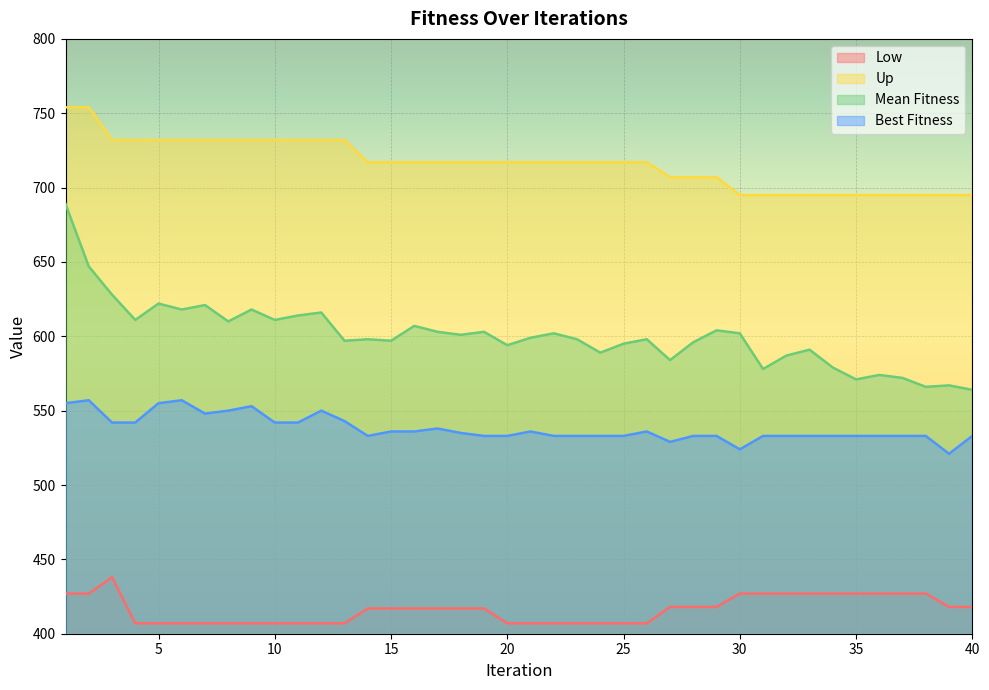

How many lines are shown in the chart?

4